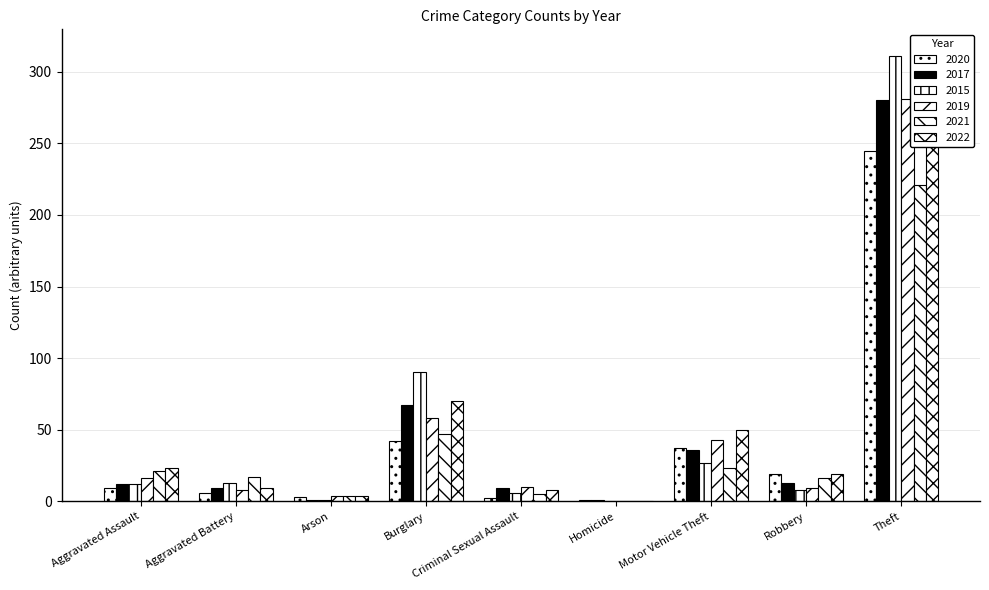

What is the difference between the 2015 values at Theft and Aggravated Battery?

298